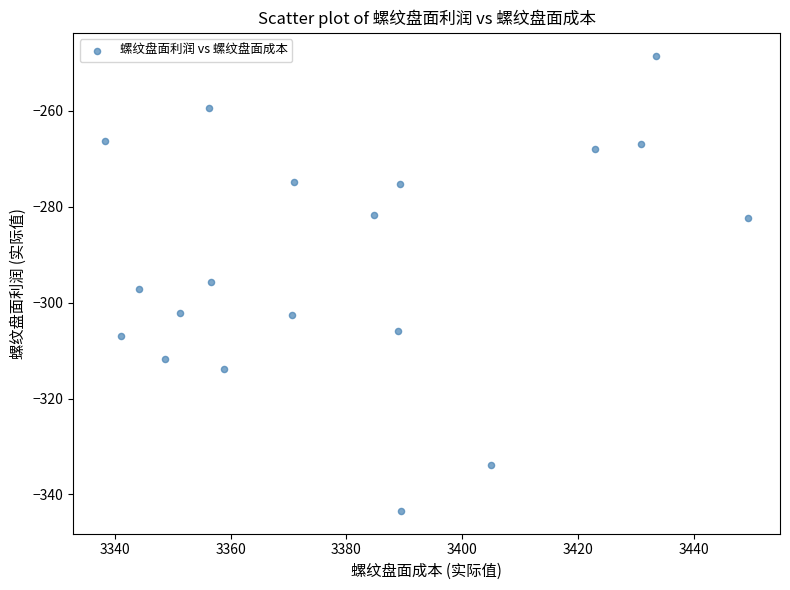

What is the range of Y values (max minus min)?

95.0